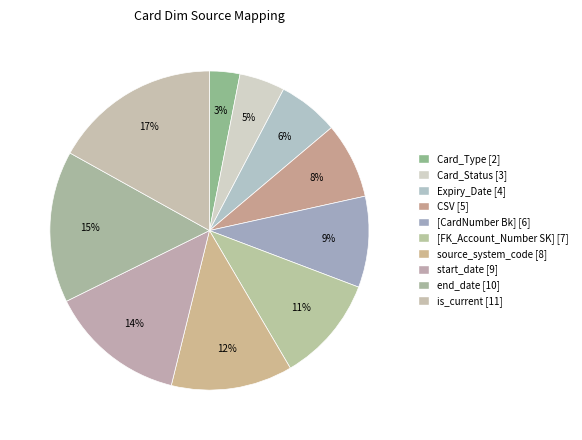

Is it true that [CardNumber Bk] is 9% of the pie?

True